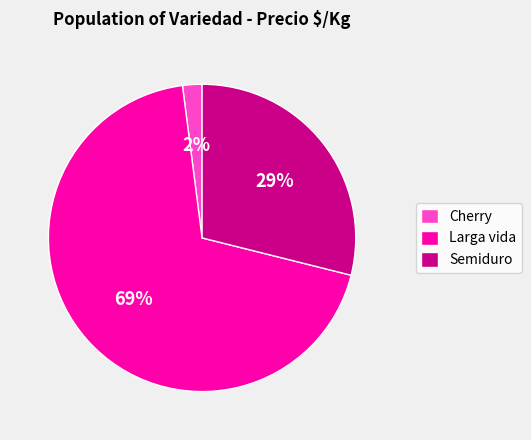

Does Semiduro account for over 50% of the chart?

No